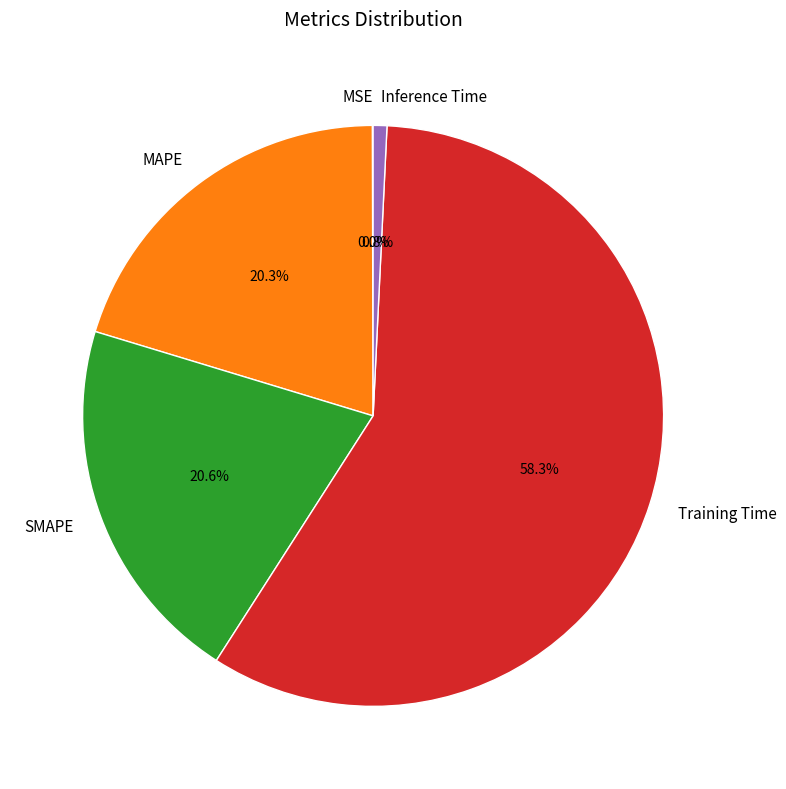

Combined, do MAPE and Training Time account for over 50%?

Yes